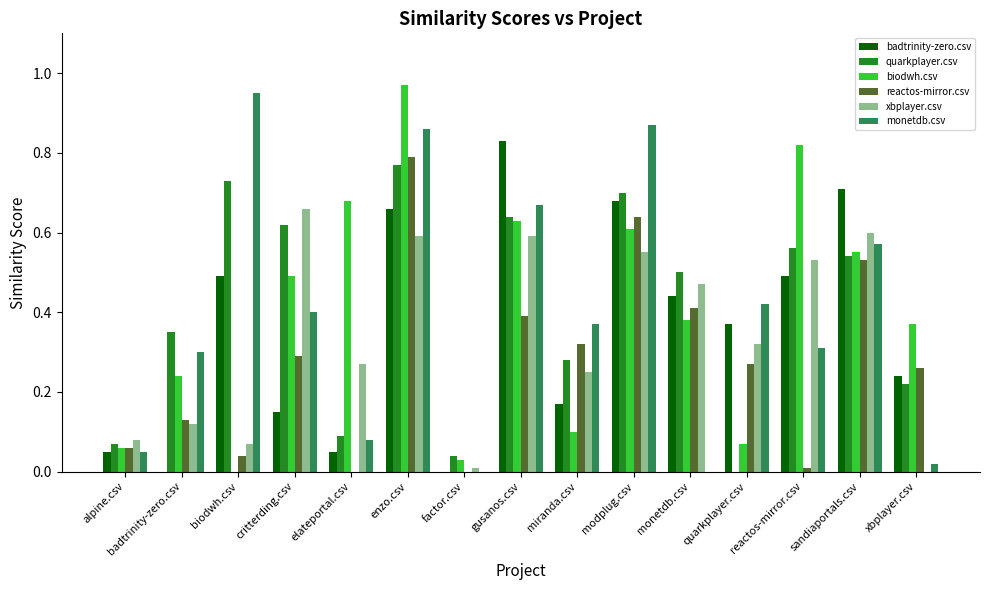

The reactos-mirror.csv series shows 0.0 at reactos-mirror.csv. True or false?

True